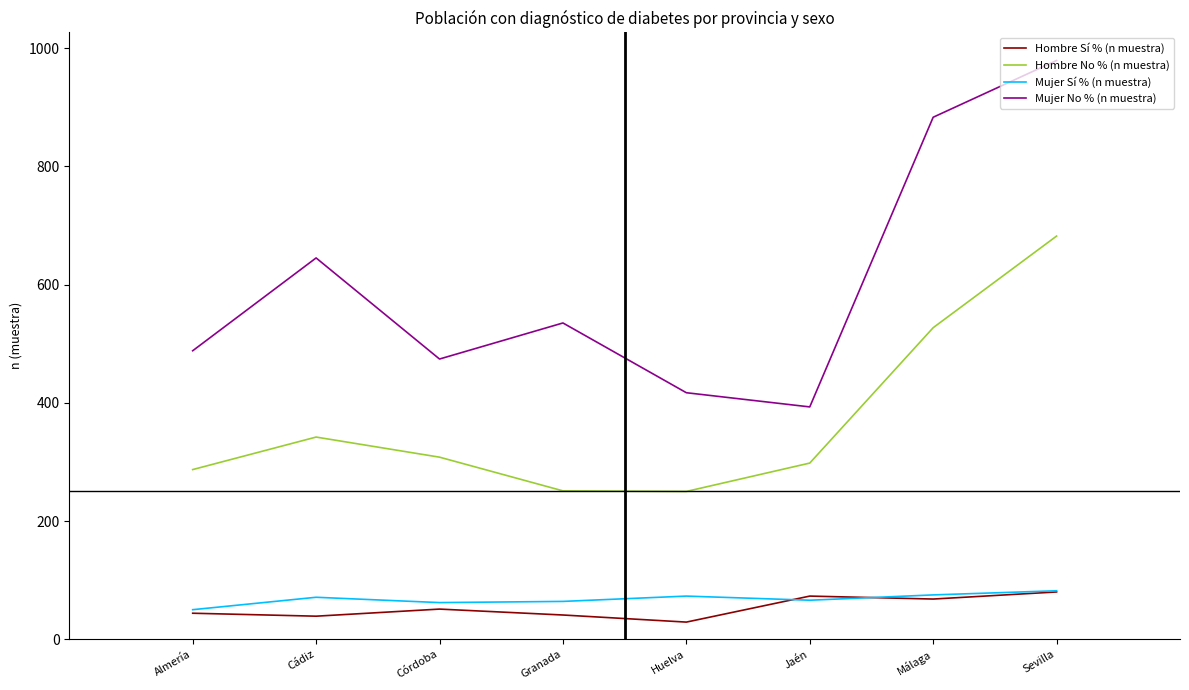

Does the chart have visible grid lines?

No